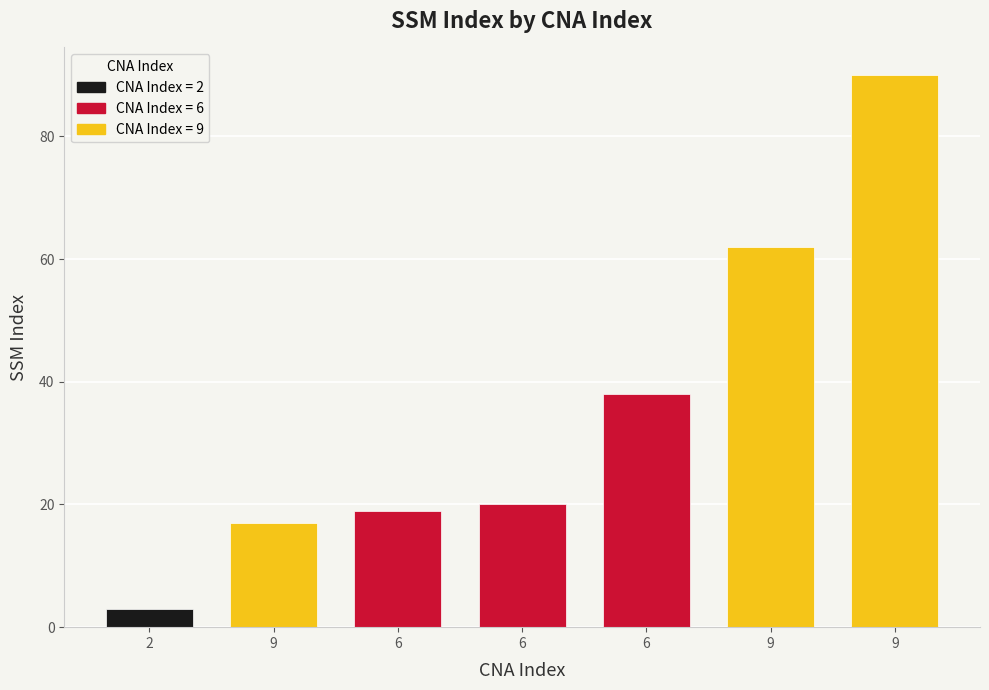

Between 9 and 2, which is larger?

9